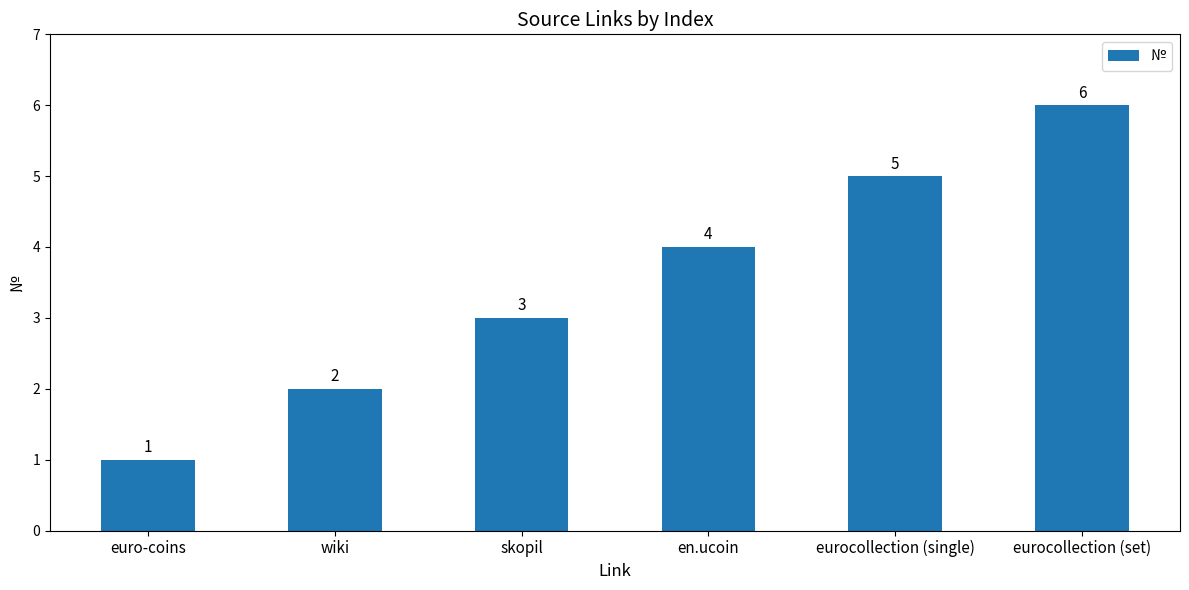

At which category does the chart reach its minimum across all series?

euro-coins